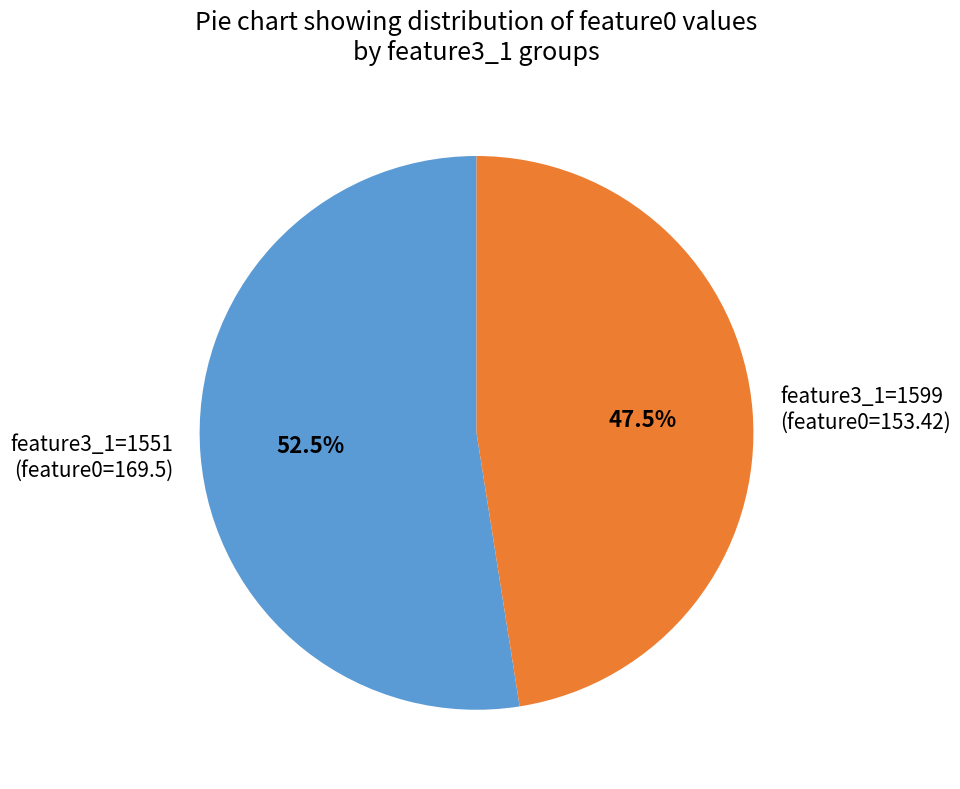

Rank the categories by value from highest to lowest.

feature3_1=1551 (feature0=169.5), feature3_1=1599 (feature0=153.42)